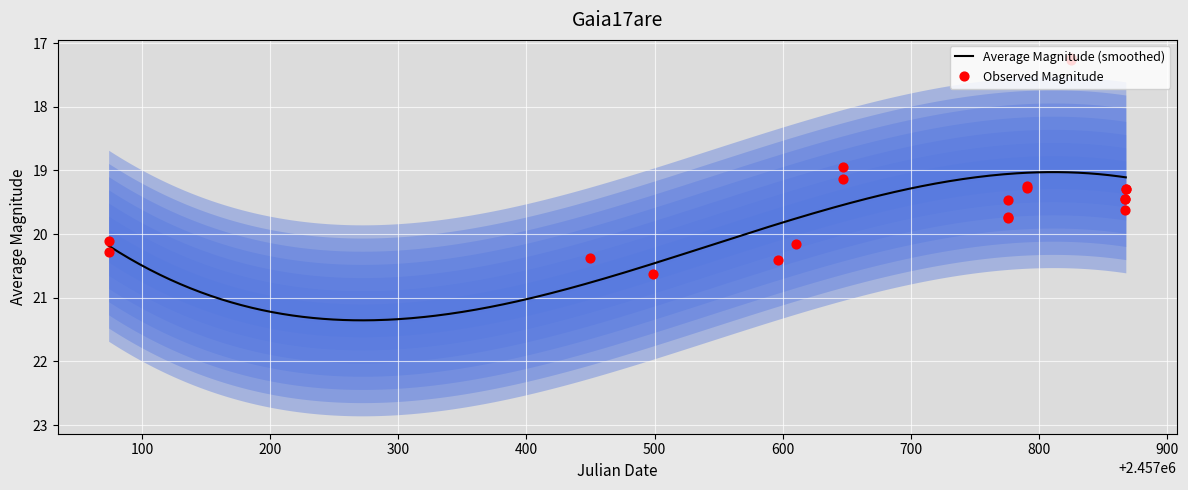

What is the ratio of the value at 2457790.817 to the value at 2457647.049?

1.0